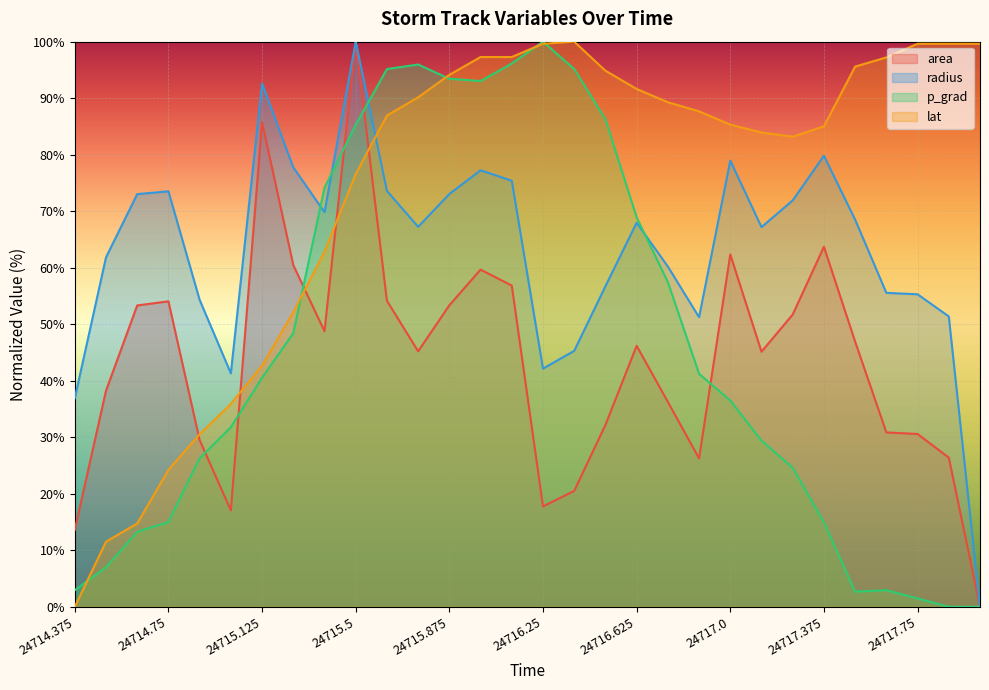

Reading left to right, transcribe all the data shown in this chart.

area: 13.6	38.2	53.3	54.1	29.5	17.1	85.8	60.5	48.8	100.0	54.2	45.2	53.4	59.7	56.8	17.8	20.5	32.2	46.2	36.3	26.3	62.3	45.1	51.7	63.7	46.9	30.9	30.6	26.4	0.0
radius: 36.9	61.8	73.0	73.5	54.3	41.3	92.6	77.8	69.8	100.0	73.6	67.2	73.0	77.2	75.4	42.1	45.3	56.7	68.0	60.2	51.2	79.0	67.2	71.9	79.8	68.5	55.6	55.3	51.4	0.0
p_grad: 2.9	7.0	13.3	15.0	26.3	31.8	40.5	48.4	74.2	85.3	95.2	96.0	93.4	93.0	96.1	100.0	95.2	86.3	68.9	57.5	41.2	36.5	29.4	24.6	15.0	2.7	2.9	1.5	0.0	0.0
lat: 0.0	11.5	14.8	24.2	30.5	35.9	42.7	52.1	62.8	76.6	86.9	90.2	94.1	97.3	97.3	99.6	100.0	94.9	91.6	89.3	87.7	85.3	83.9	83.2	85.0	95.6	97.2	99.6	99.6	99.6